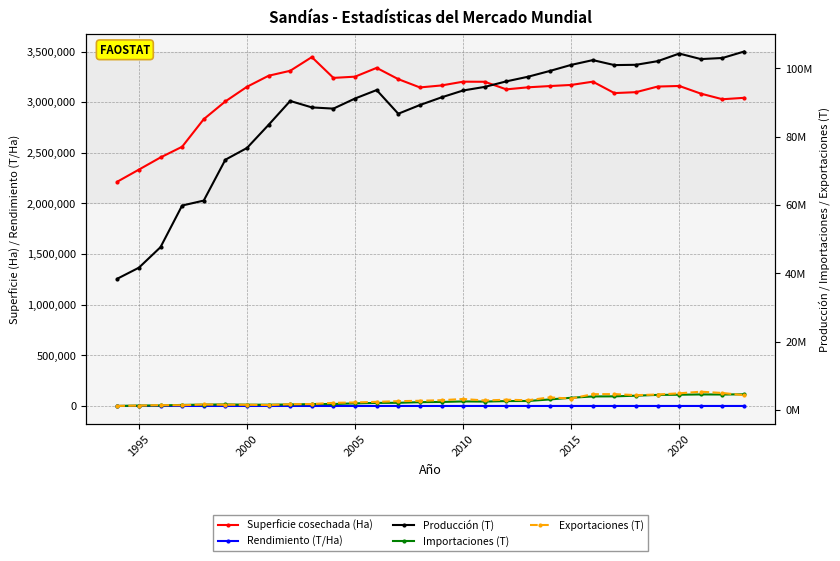

Which series has the largest range (max minus min)?

Producción (T)